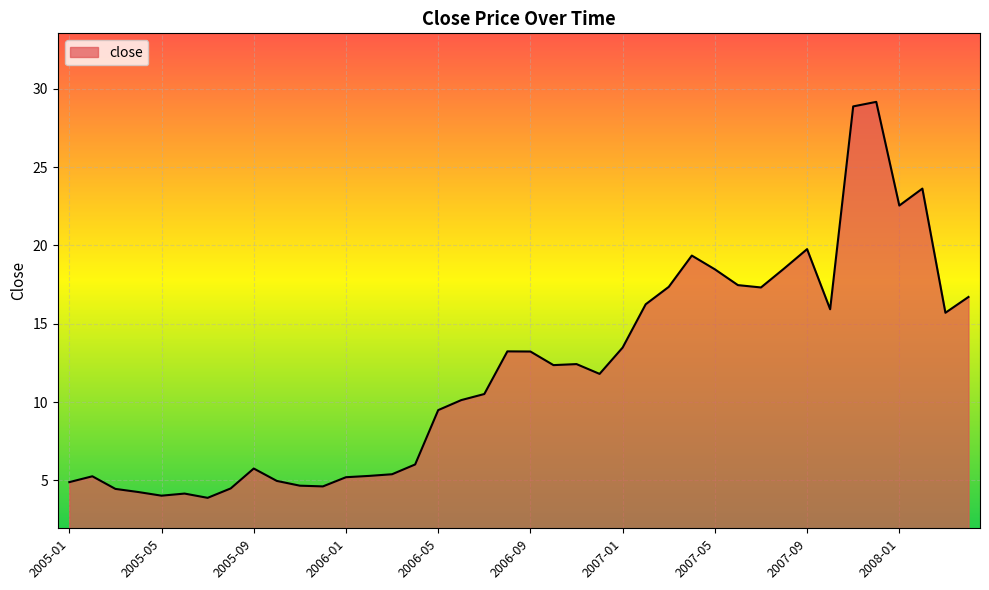

What is the maximum value shown in the chart?

29.2